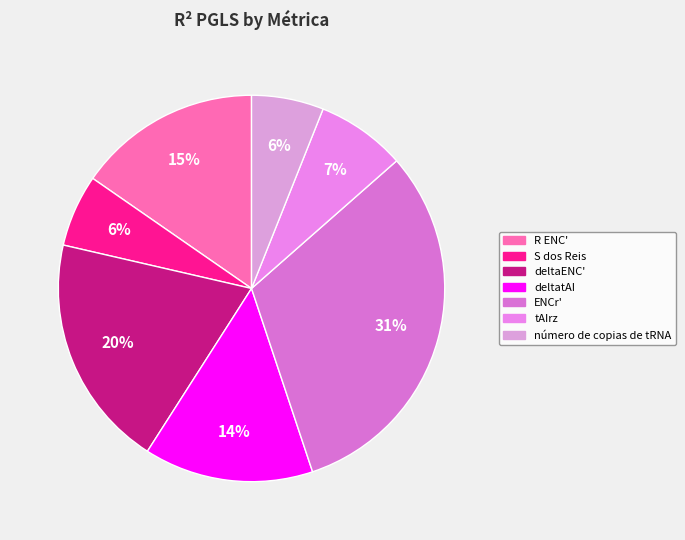

True or false: deltaENC' accounts for 9% of the total.

False